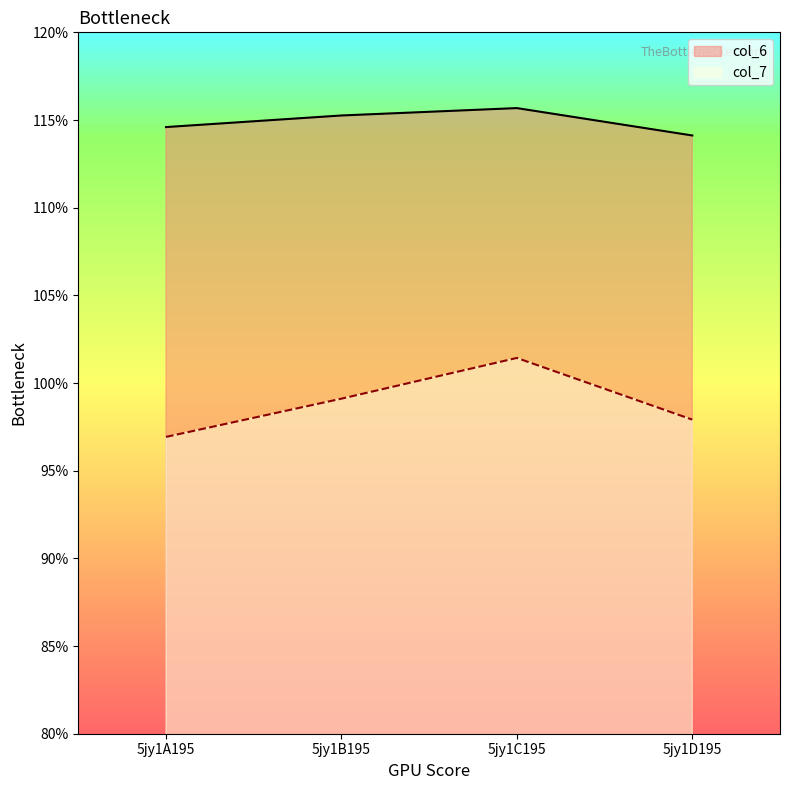

Where is the first local maximum for col_6?

5jy1C195